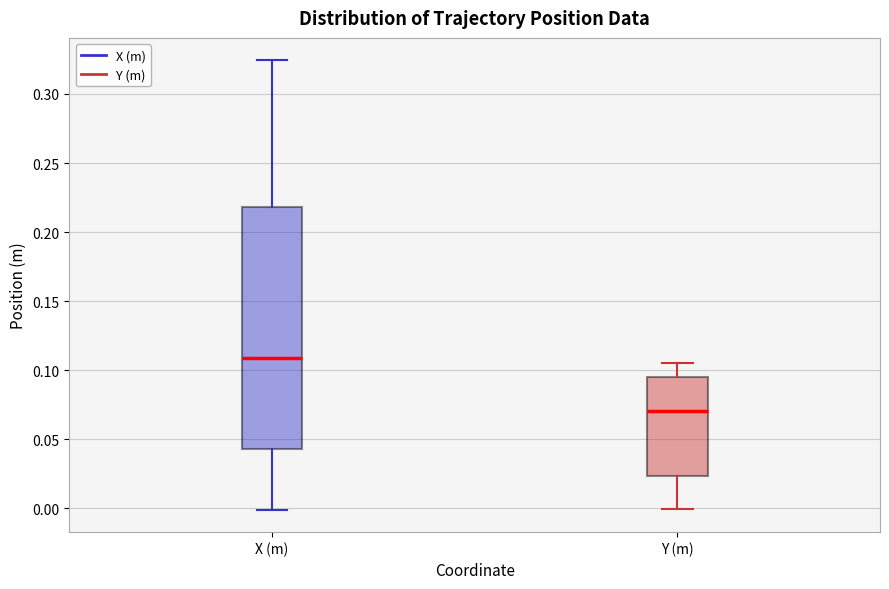

Reading left to right, read every box against the y-axis: the position of its median line, the range the box covers, and the ends of its whiskers. The values are not printed on the chart, so give them approximately, as read against the axis.

X (m): median 0.110, box 0.045 to 0.220, whiskers 0.000 to 0.325
Y (m): median 0.070, box 0.025 to 0.095, whiskers 0.000 to 0.105